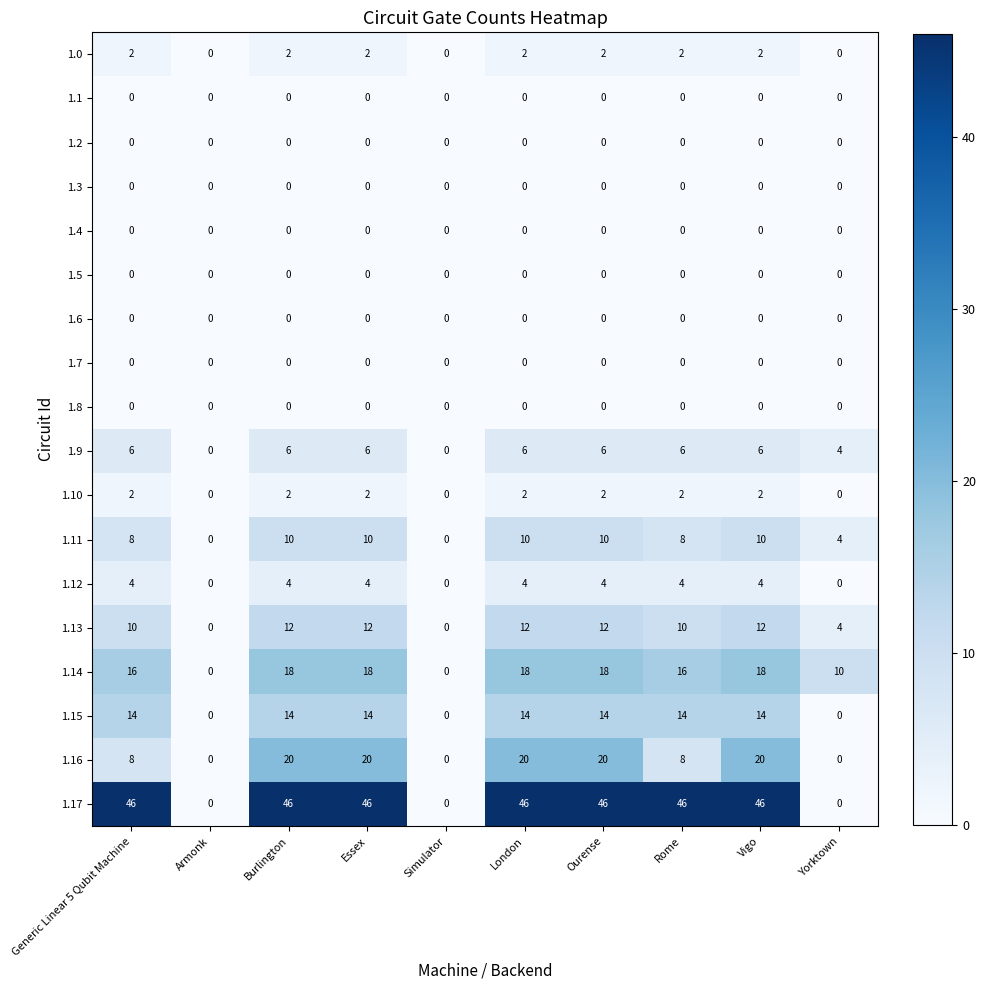

How many categories are shown in the chart?

10